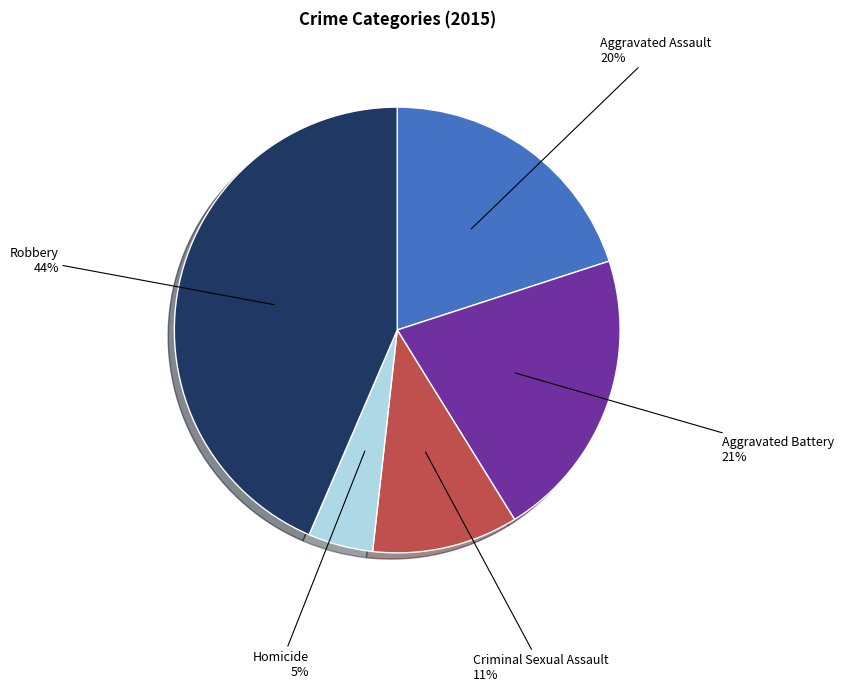

Which slice is the largest?

Robbery